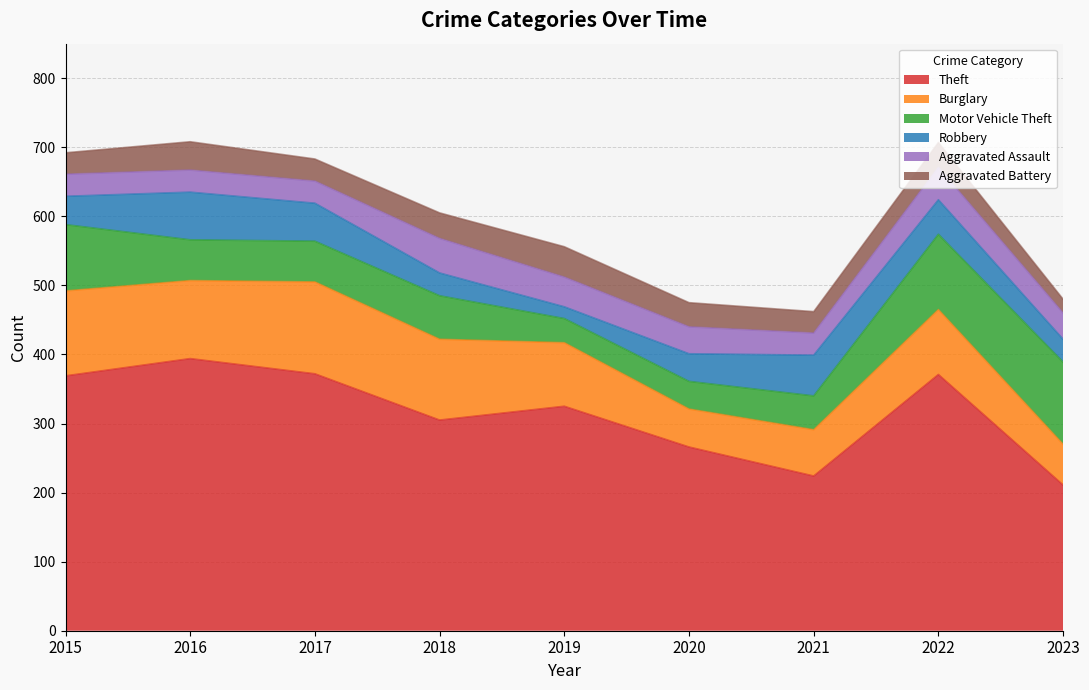

What is the value of the Burglary point at the 8th from the left?

94